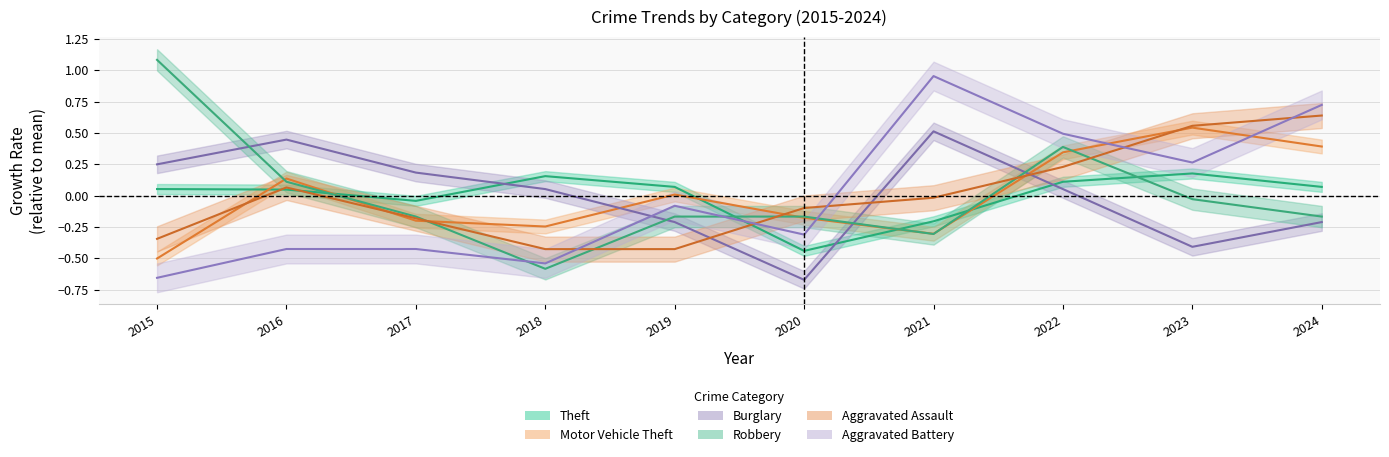

Which series has the largest total across all categories?

Aggravated Battery